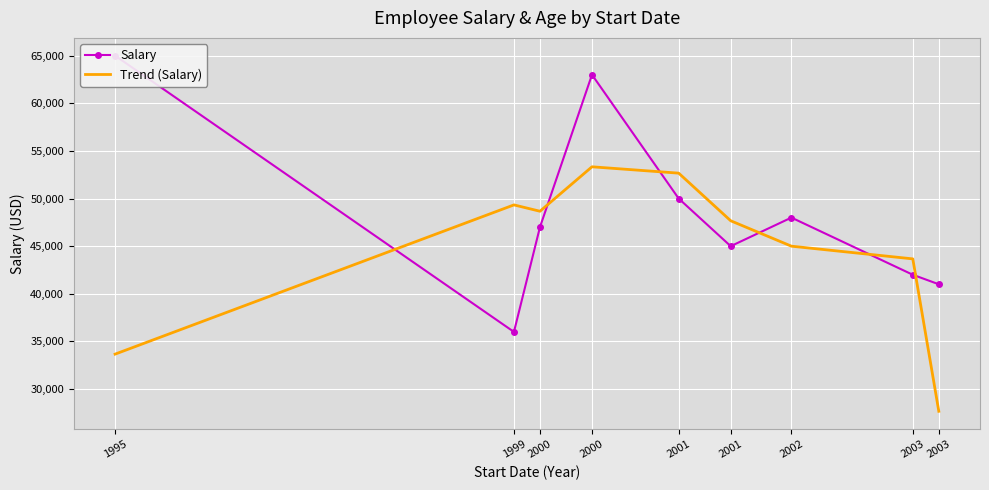

How many lines are shown in the chart?

2